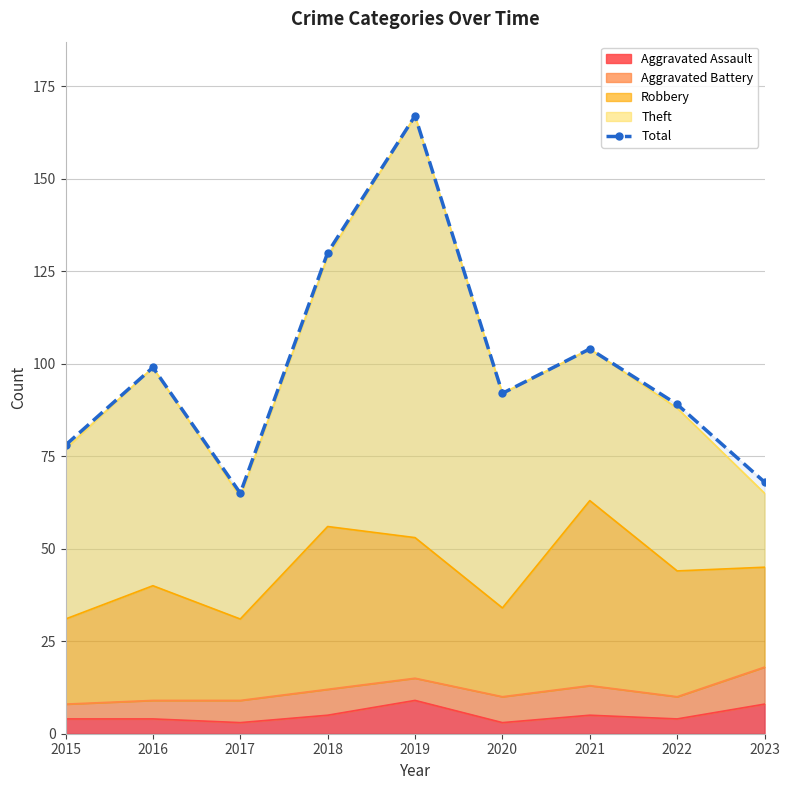

List the labels in order of value, largest first.

2019, 2018, 2021, 2016, 2020, 2022, 2015, 2023, 2017